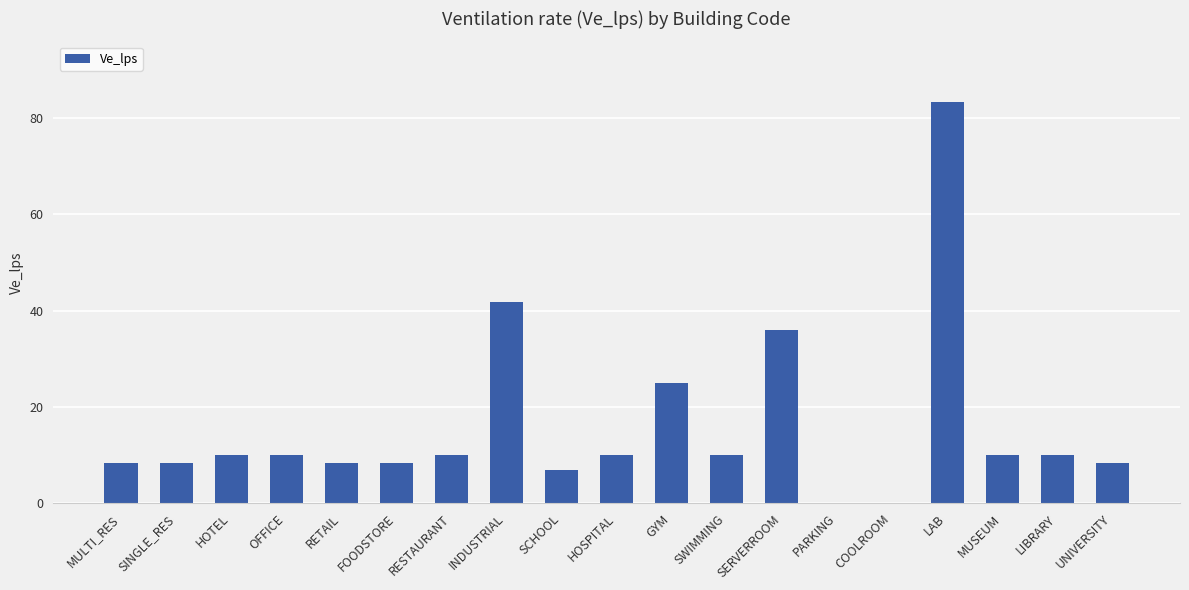

Reading right to left, extract all data points from this chart.

8.3	10.0	10.0	83.3	0.0	0.0	36.0	10.0	25.0	10.0	6.9	41.7	10.0	8.3	8.3	10.0	10.0	8.3	8.3